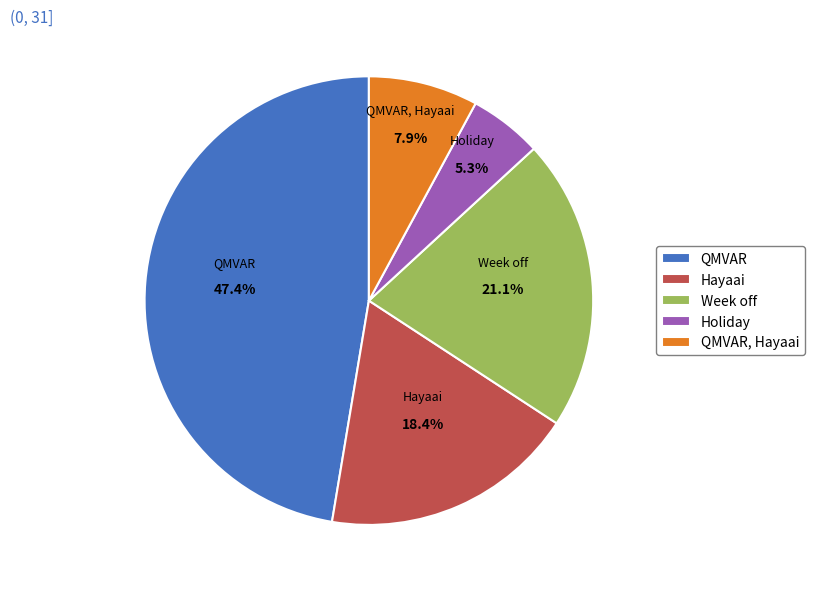

How many segments does this pie chart have?

5